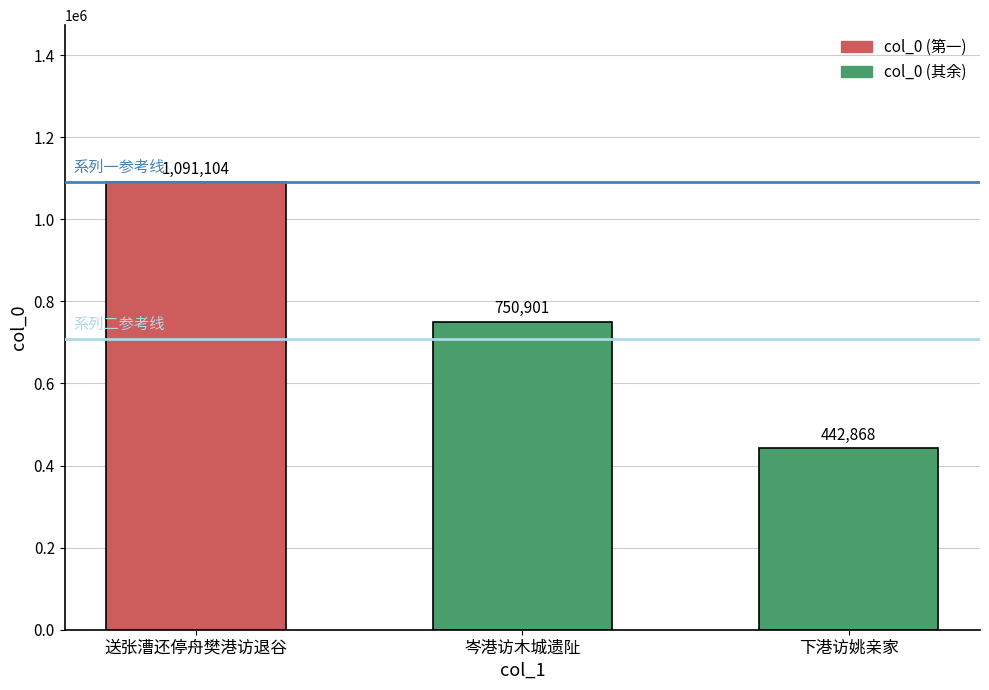

Count the number of categories in the chart.

3